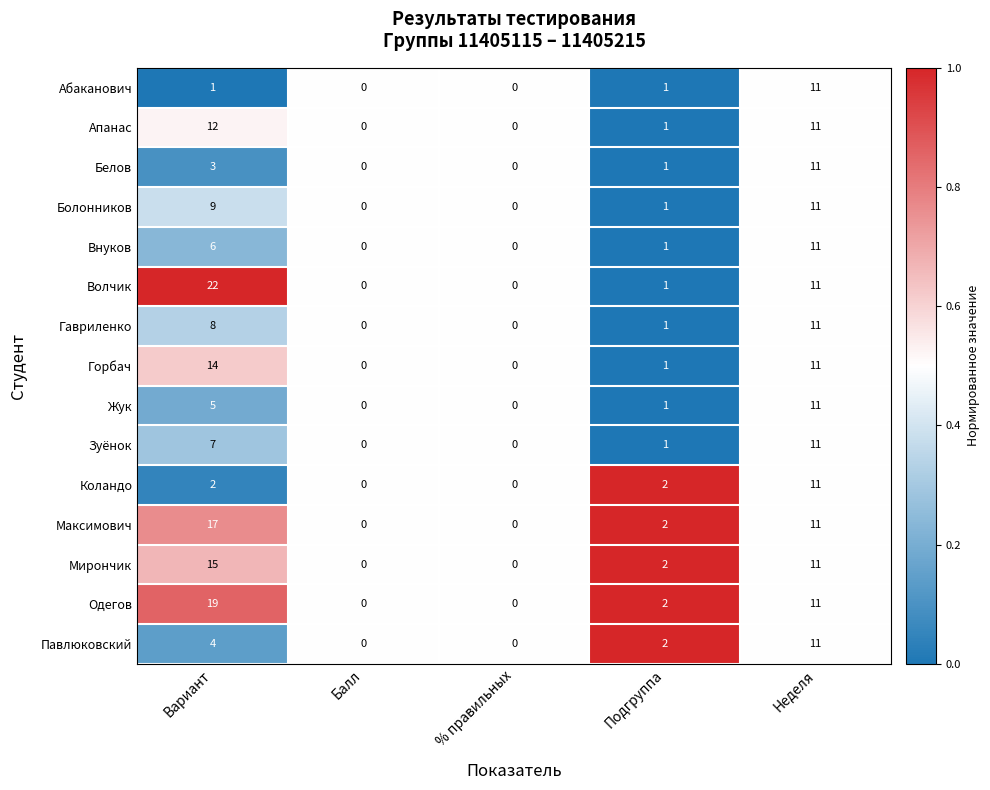

What is the difference between the maximum and minimum values in the Гавриленко series?

11